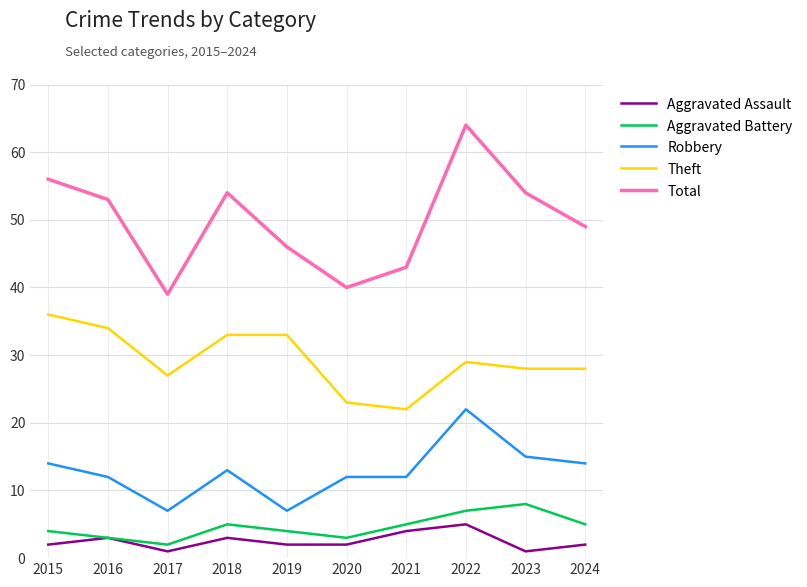

The Total series shows 40 at 2020. True or false?

True